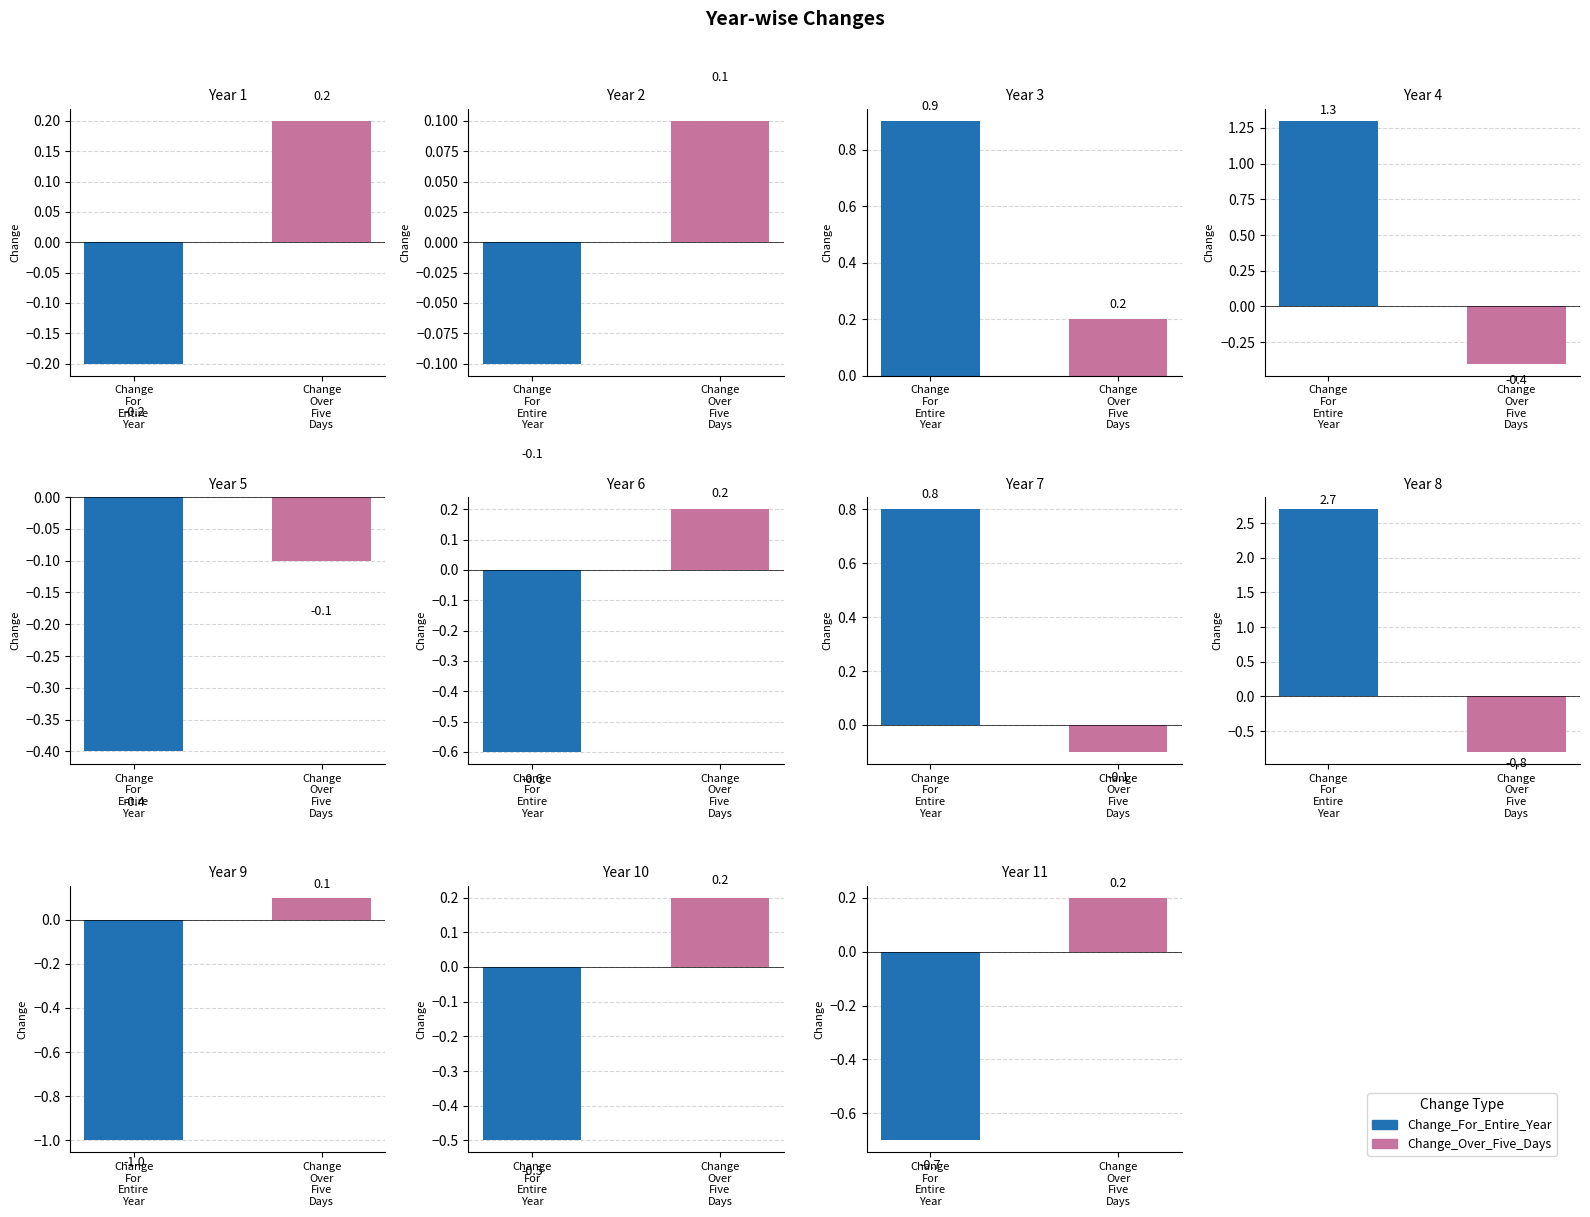

What is the value of the Change_For_Entire_Year bar at the 2nd from the left?

-0.1